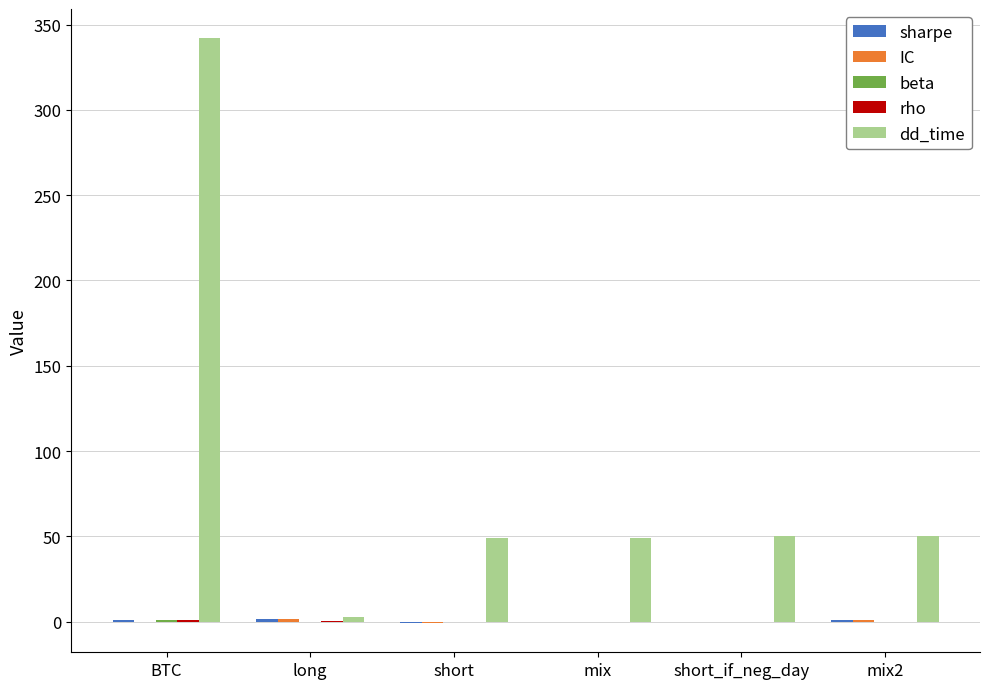

What is the maximum value shown in the chart?

342.0